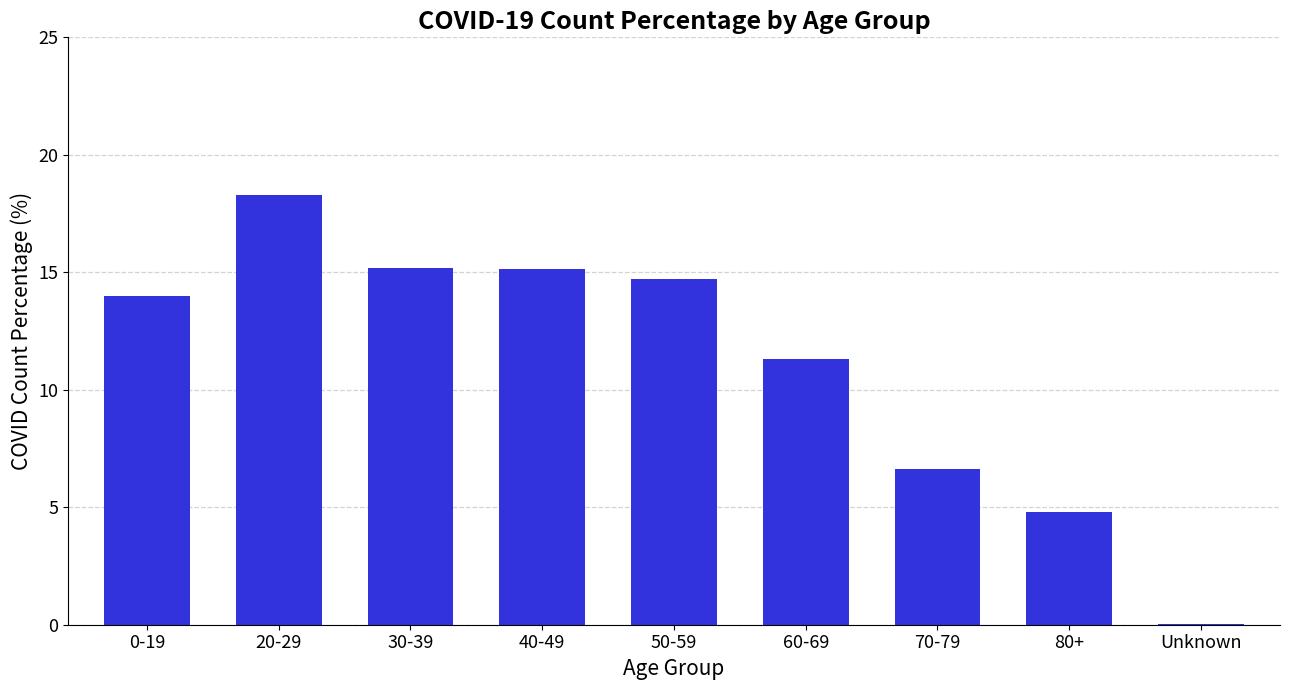

The value at 50-59 is 21.8. True or false?

False